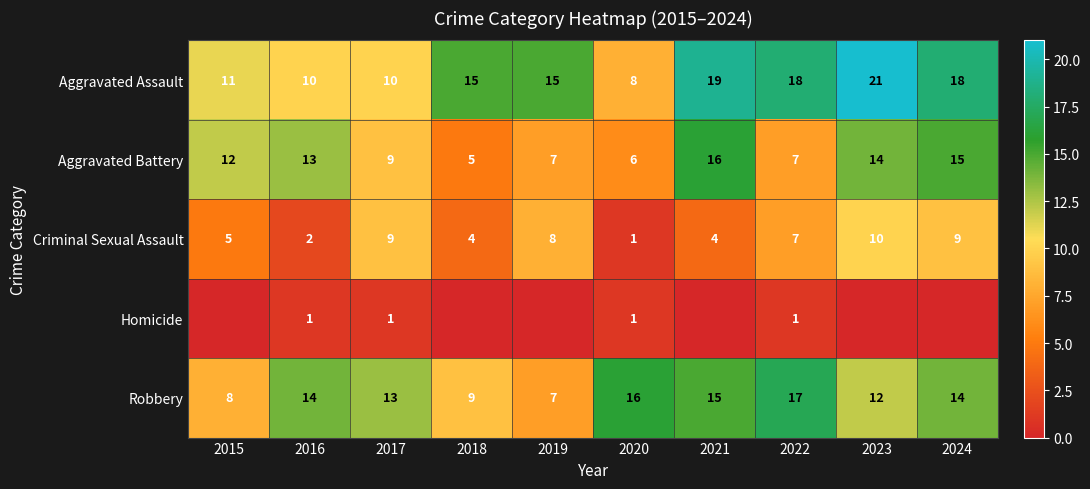

Which has a higher value, 2022 or 2018?

2022